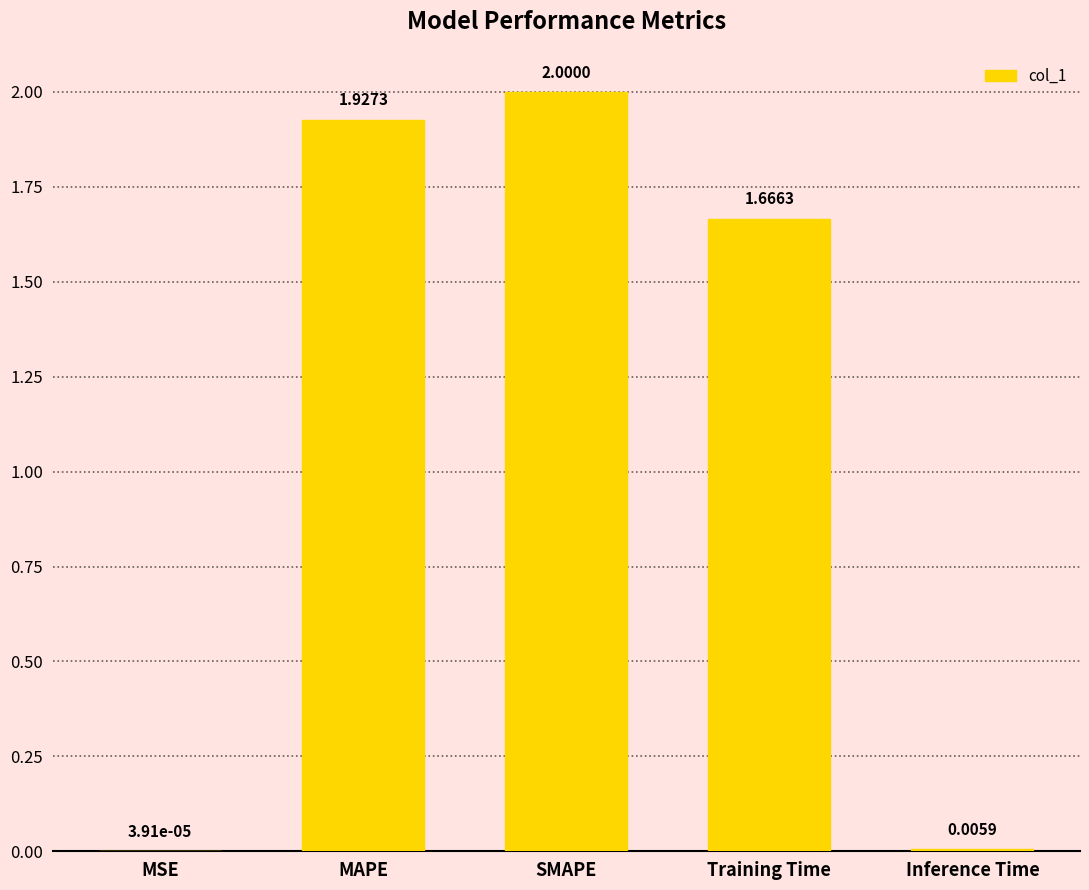

Where is the data nearest to the value 1?

Training Time